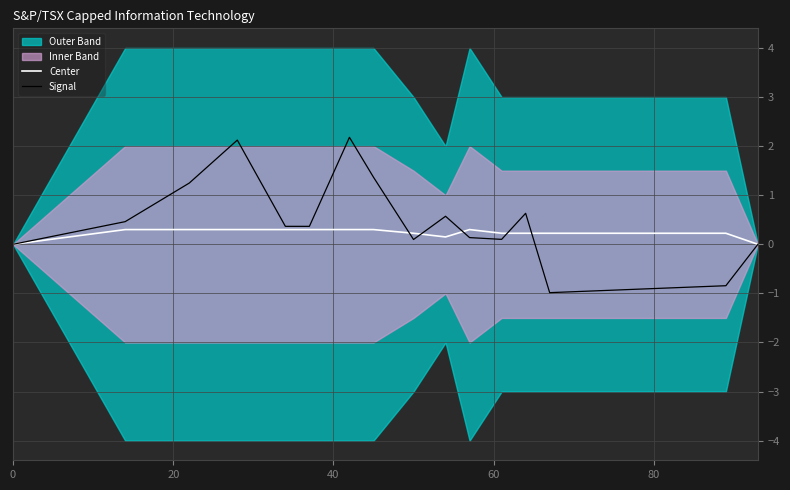

What is the difference between the maximum and minimum values in the Center series?

0.3